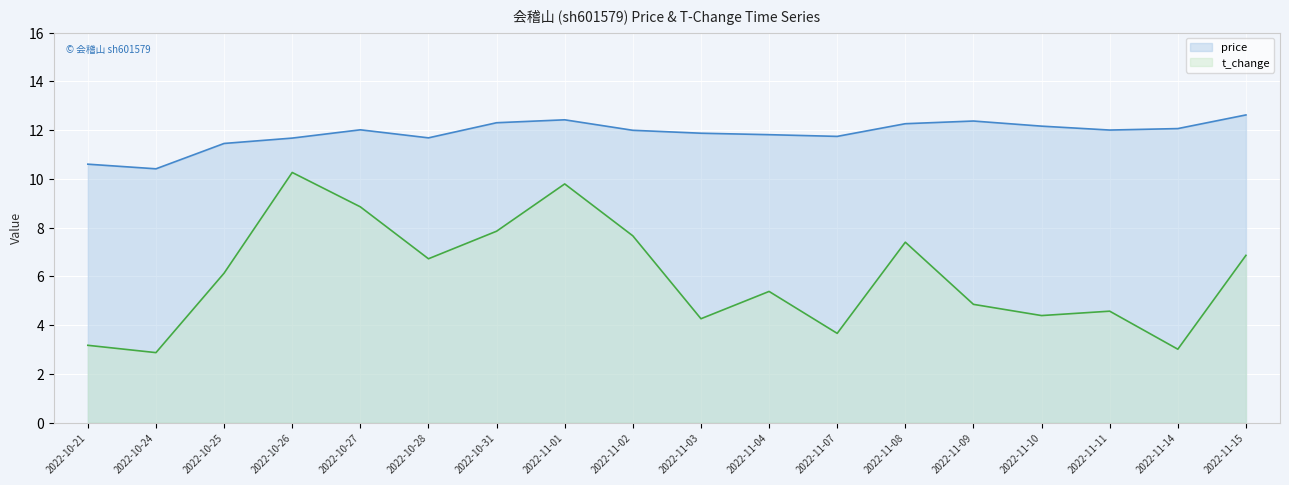

What is the total value across all series at 2022-11-09?

17.2